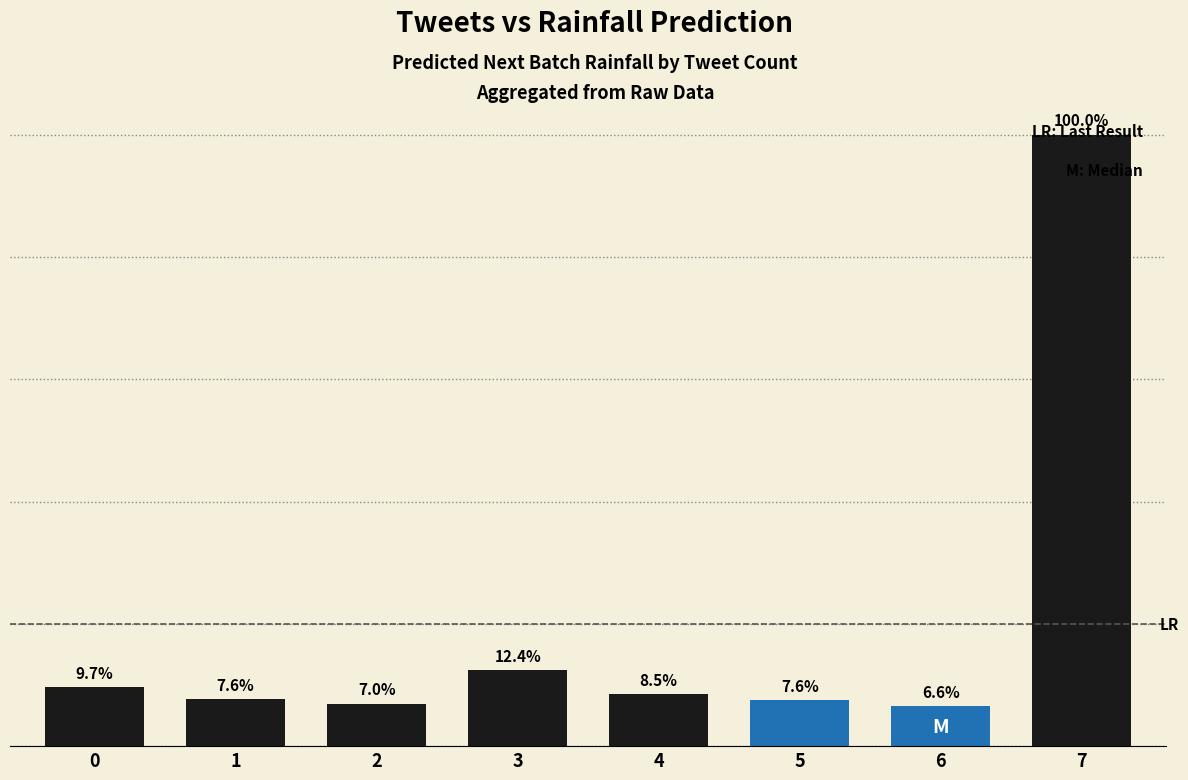

Does the chart contain any negative values?

No